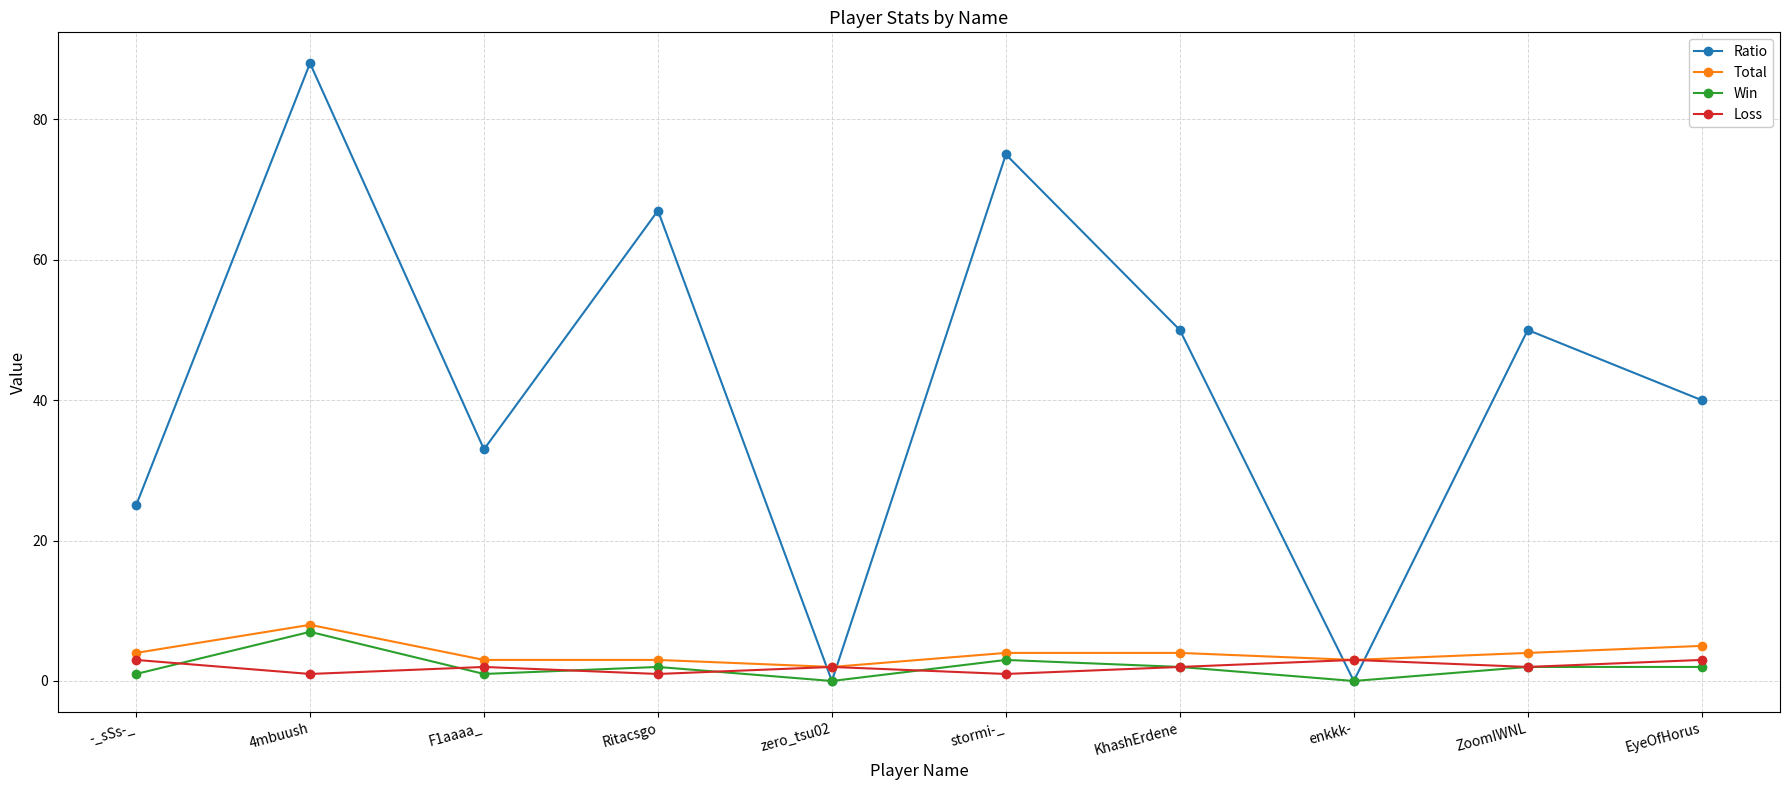

Rank the series by their maximum value, from highest to lowest.

Ratio, Total, Win, Loss